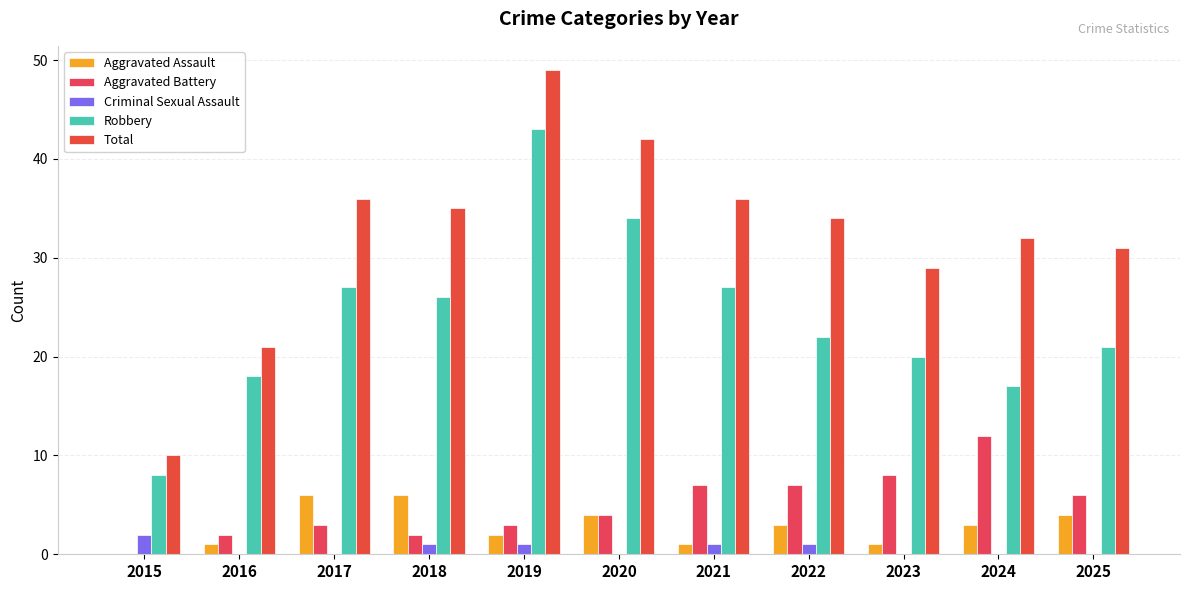

Where is Aggravated Assault nearest to the value 3?

2022